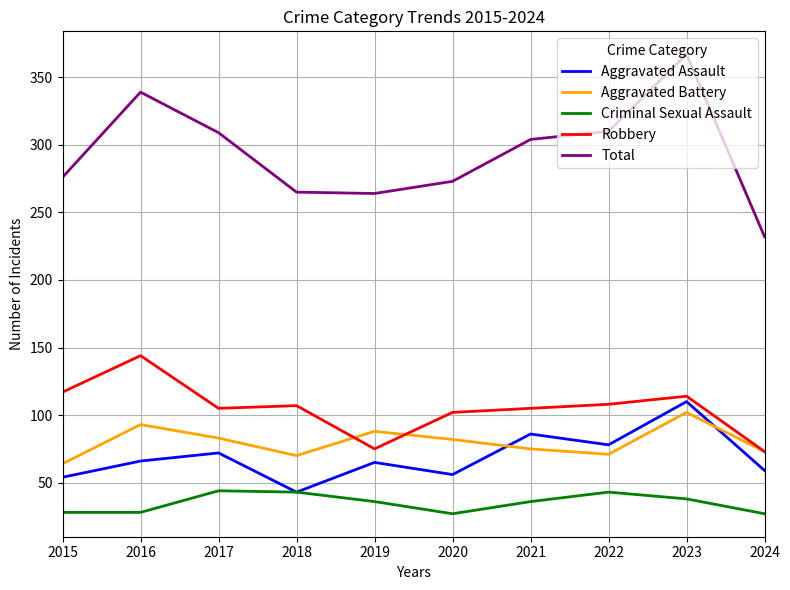

Which series has the largest total across all categories?

Total